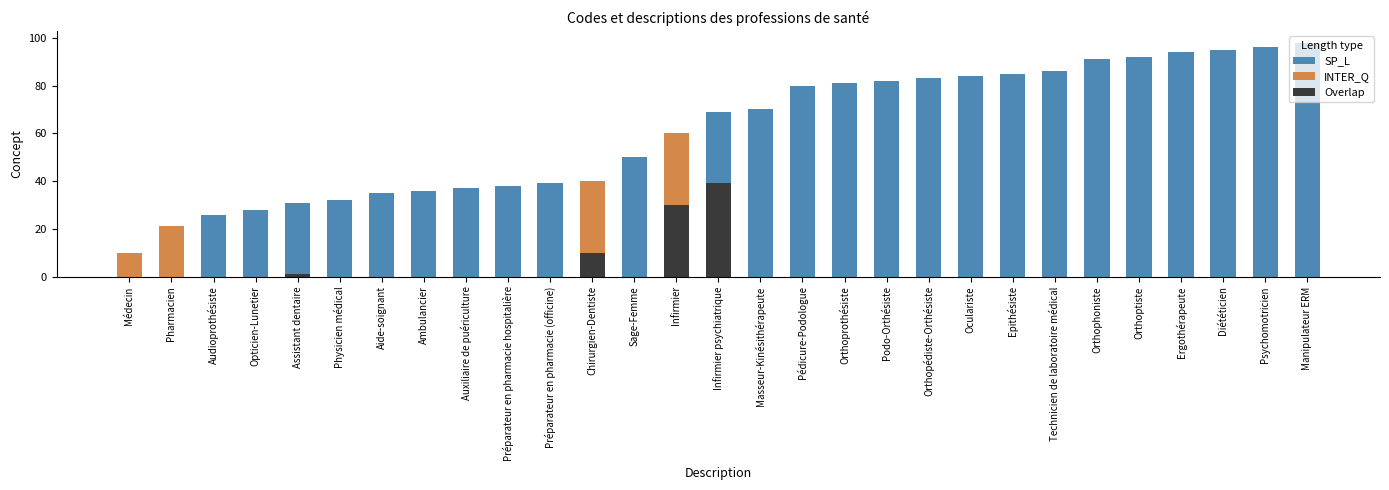

What is the label of the 29th bar from the left?

Manipulateur ERM